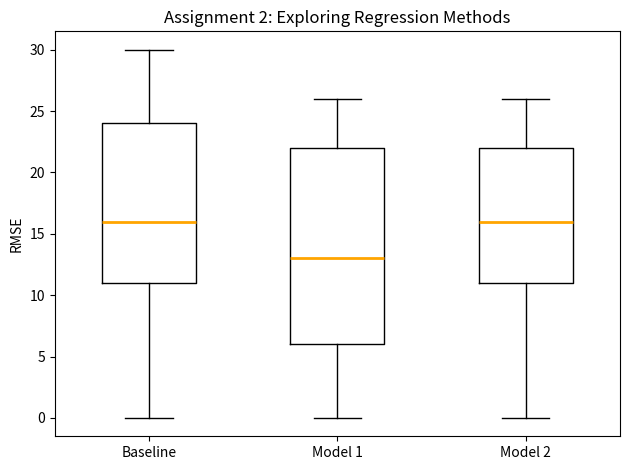

Reading left to right, transcribe this box plot: for each box, give where its median line is, the range the box spans, and where its two whiskers end, as read against the y-axis. The values are not printed on the chart, so give them approximately, as read against the axis.

Baseline: median 16, box 11 to 24, whiskers 0 to 30
Model 1: median 13, box 6 to 22, whiskers 0 to 26
Model 2: median 16, box 11 to 22, whiskers 0 to 26